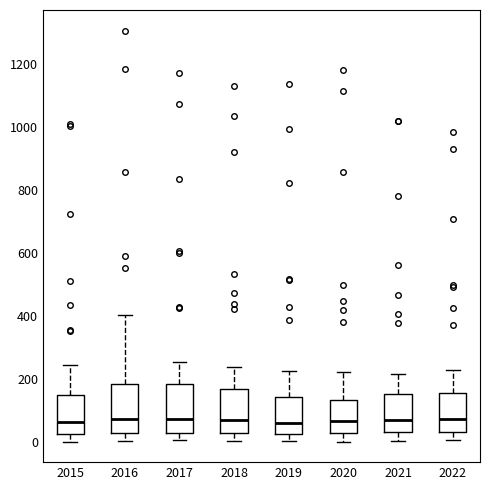

Where is the lower edge of the box at x = 2016 on the y-axis? The values are not printed on the chart, so give them approximately, as read against the axis.

40